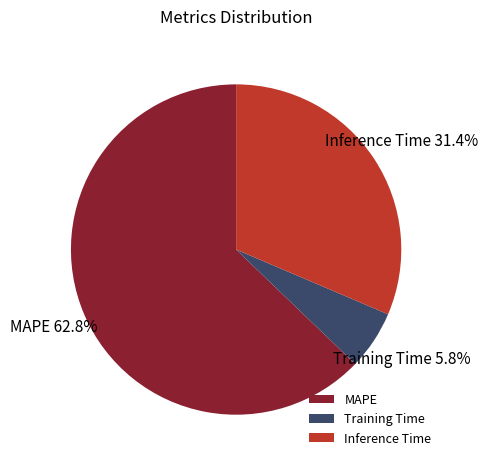

Count the number of slices in the pie.

3